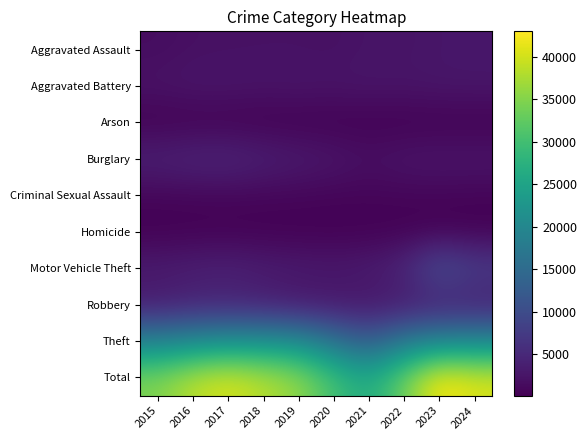

Which has a higher value, 2024 or 2022?

2024